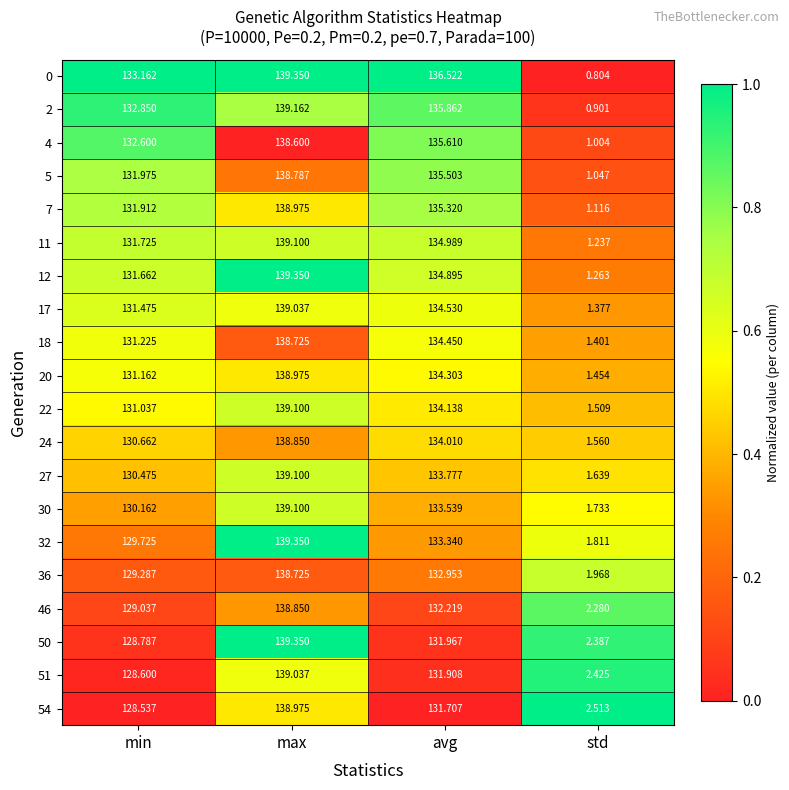

Where is 22 nearest to the value 70?

min